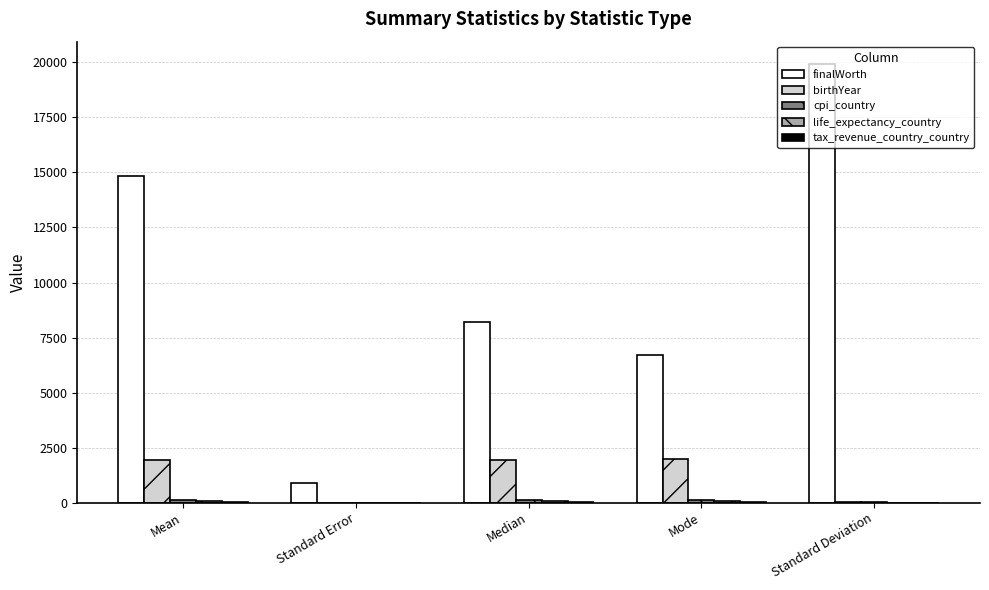

What is the sum of all finalWorth values?

50580.2